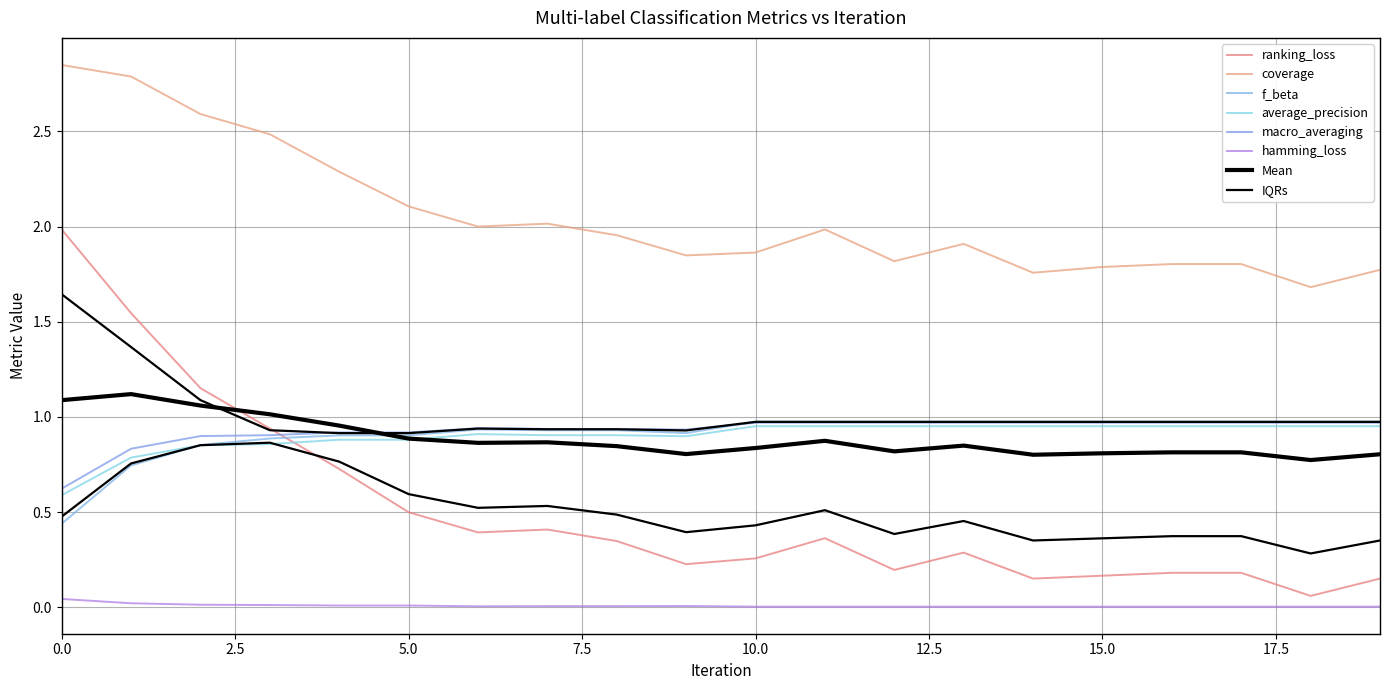

What is the average value of the ranking_loss series?

0.5